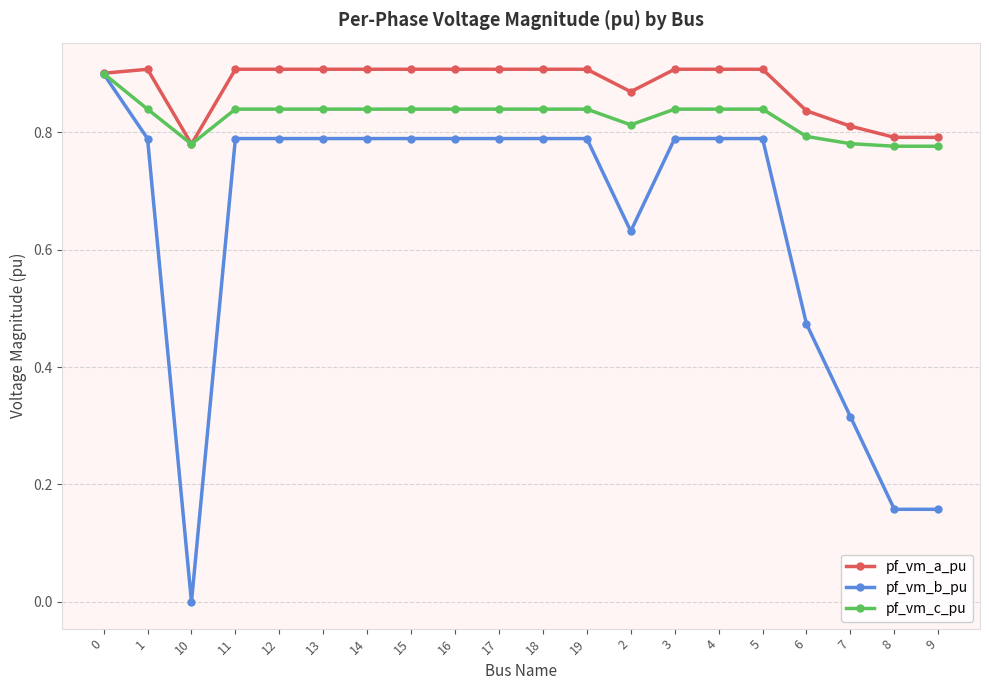

Is the value of pf_vm_c_pu at 5 greater than the value of pf_vm_a_pu at 11?

No